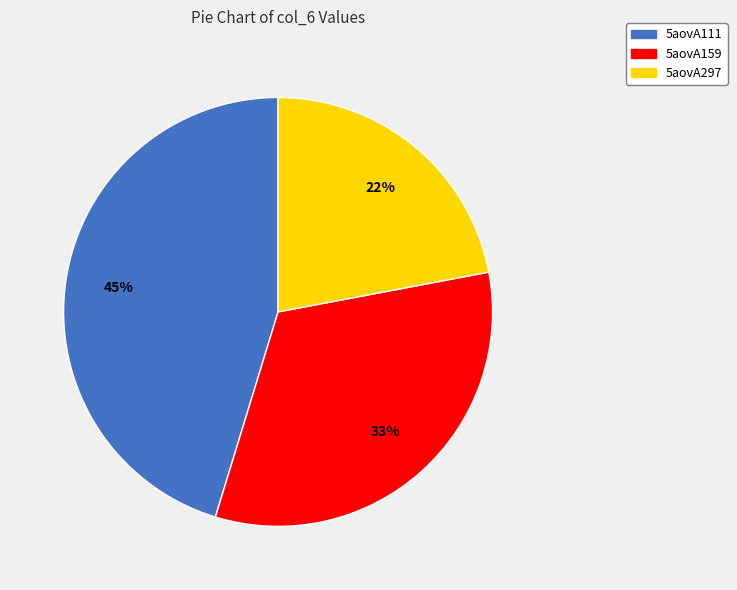

To the nearest percent, what is the difference between the 5aovA159 and 5aovA297 slice percentages?

11%